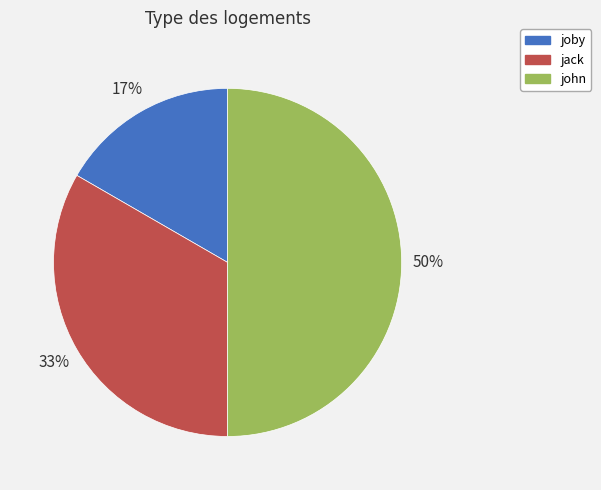

What percentage is the john slice, to the nearest percent?

50%